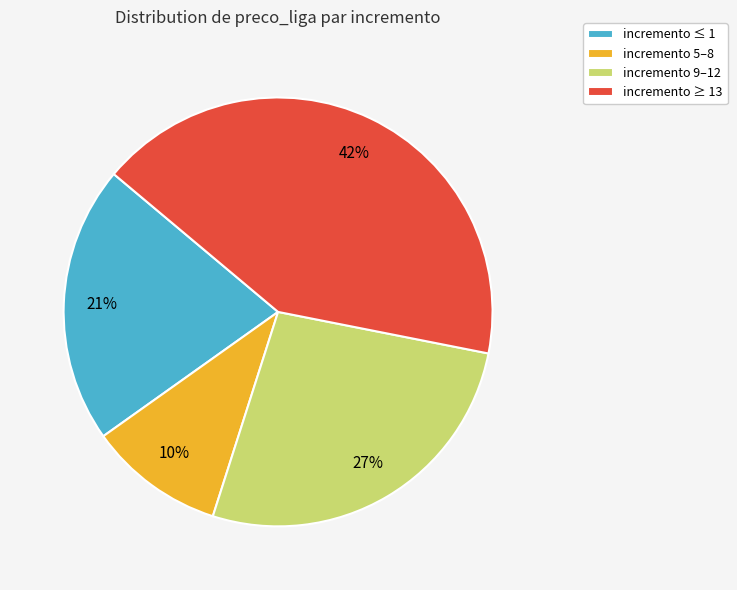

Is the sum of incremento 9–12 and incremento ≥ 13 greater than half?

Yes